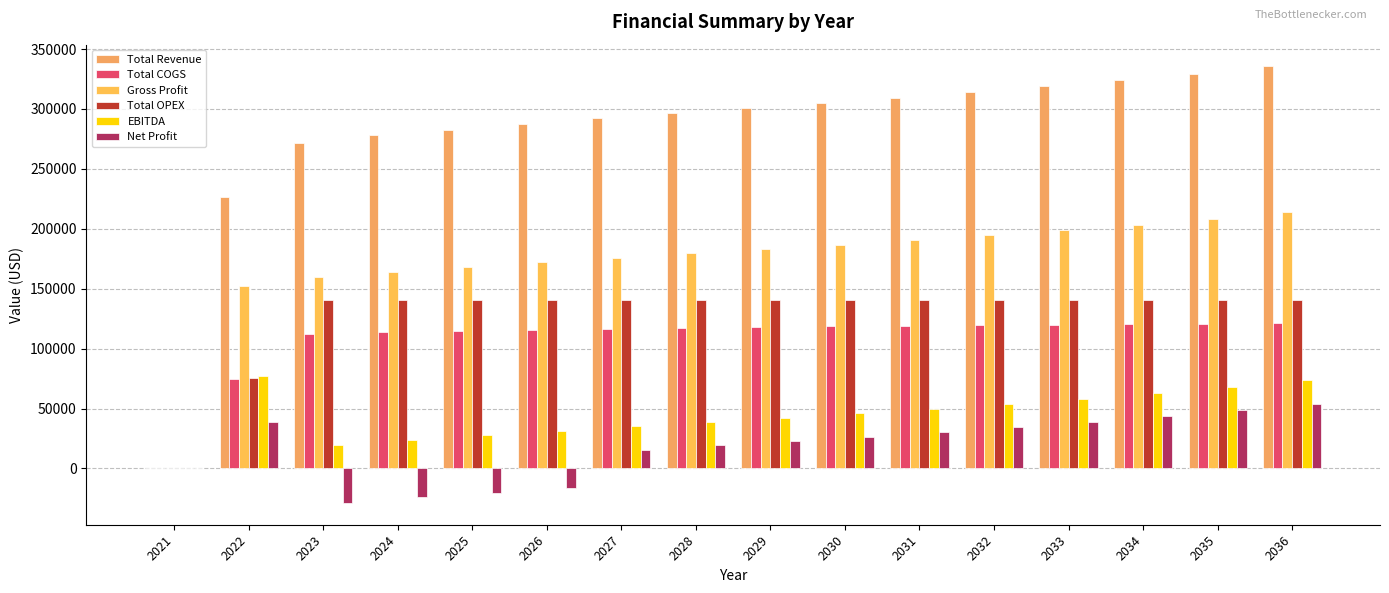

What is the difference between the Total COGS values at 2033 and 2030?

1477.9